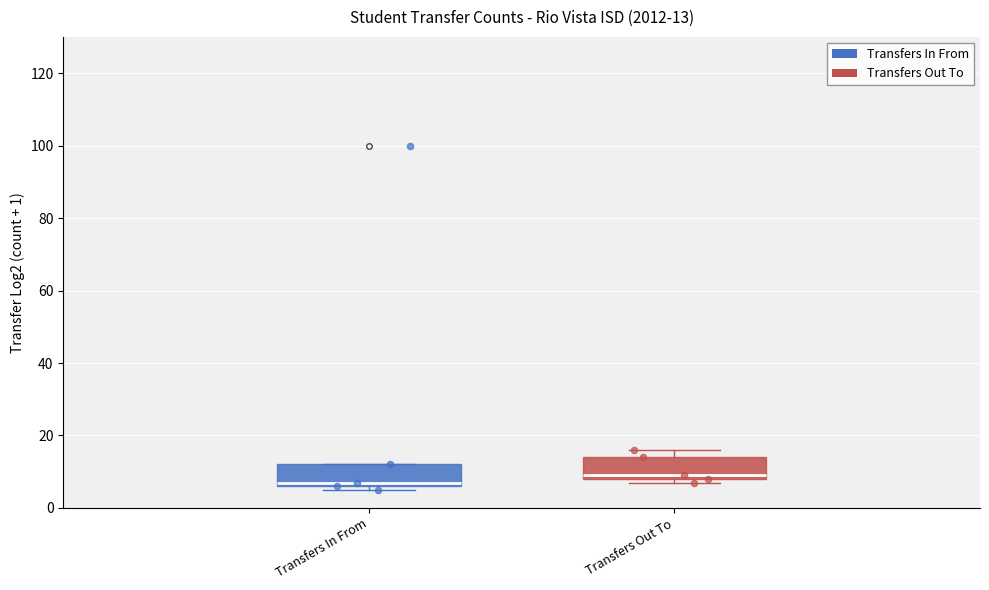

Which box's median line is the lowest?

Transfers In From